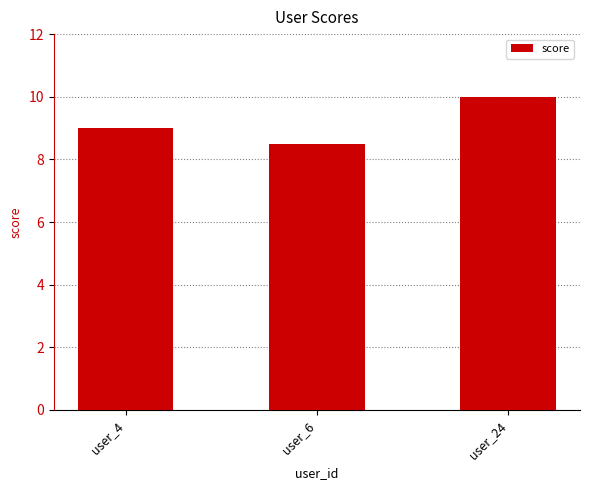

What is the approximate value at user_24?

10.0